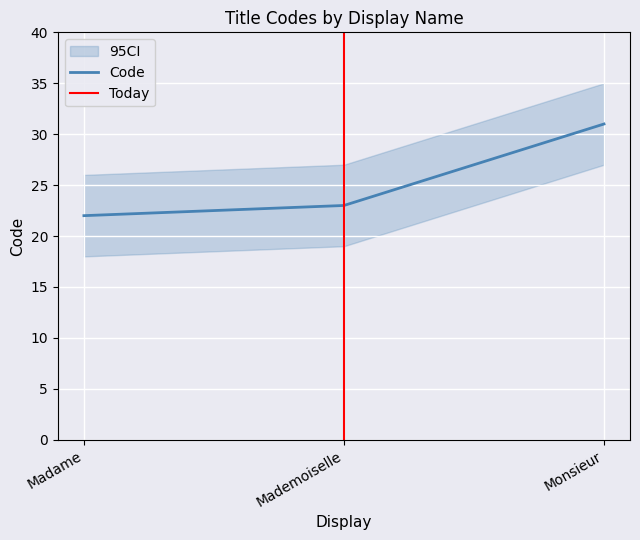

The chart shows a value of 30 at Madame. True or false?

False